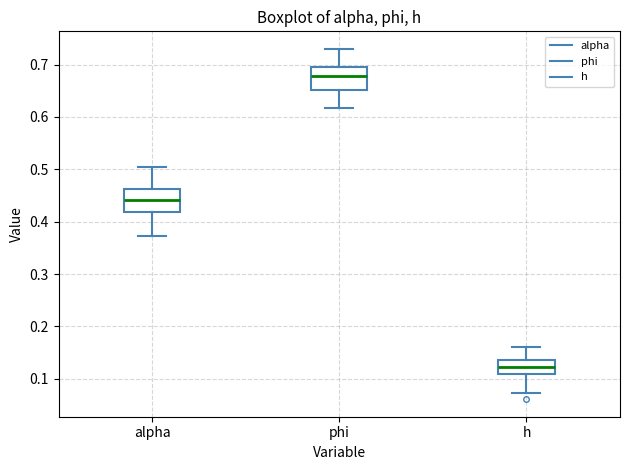

Reading left to right, read every box against the y-axis: the position of its median line, the range the box covers, and the ends of its whiskers. The values are not printed on the chart, so give them approximately, as read against the axis.

alpha: median 0.44, box 0.42 to 0.46, whiskers 0.37 to 0.50
phi: median 0.68, box 0.65 to 0.69, whiskers 0.62 to 0.73
h: median 0.12, box 0.11 to 0.14, whiskers 0.07 to 0.16